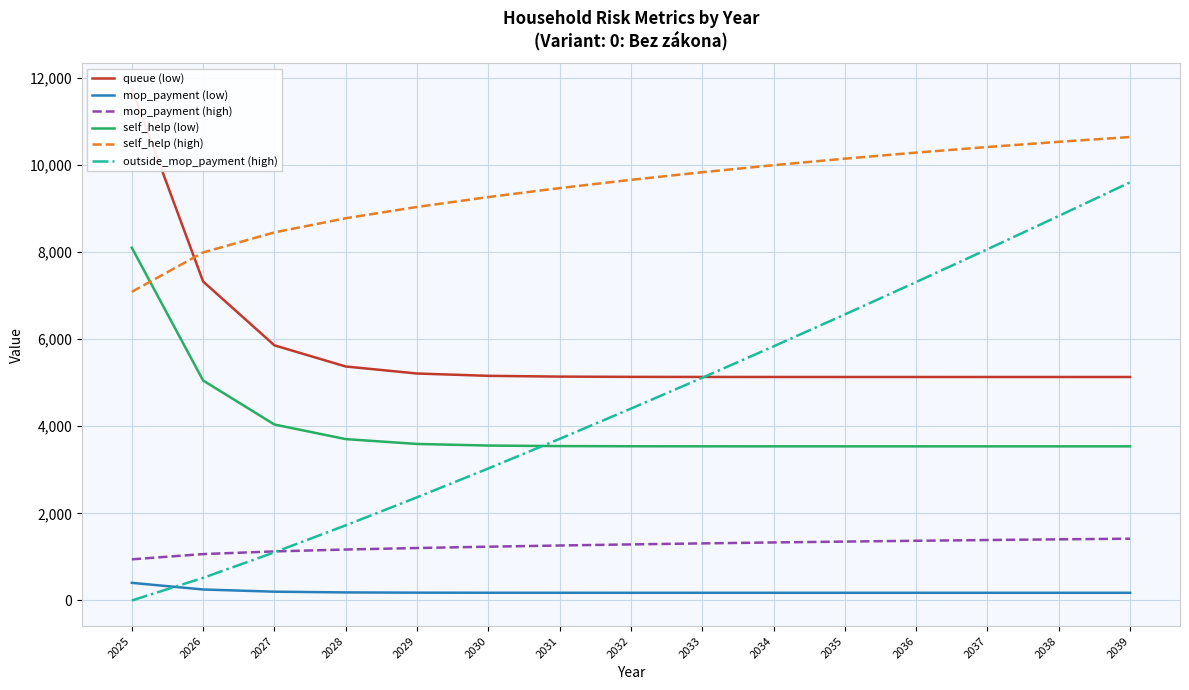

What are all the series names shown in the legend?

queue (low), mop_payment (low), mop_payment (high), self_help (low), self_help (high), outside_mop_payment (high)